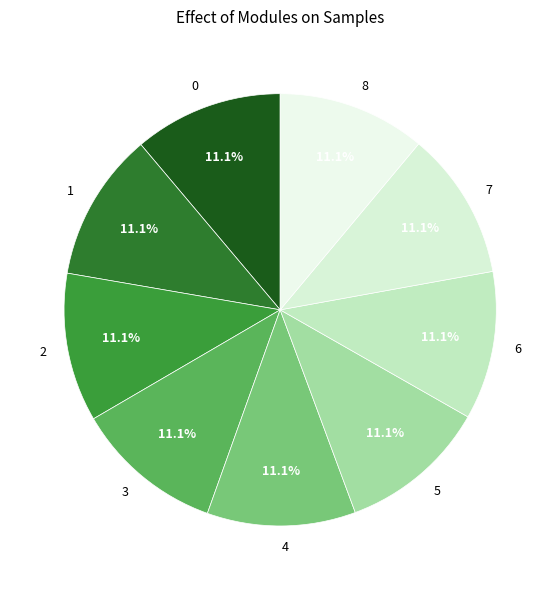

Is 5 the majority of the pie?

No